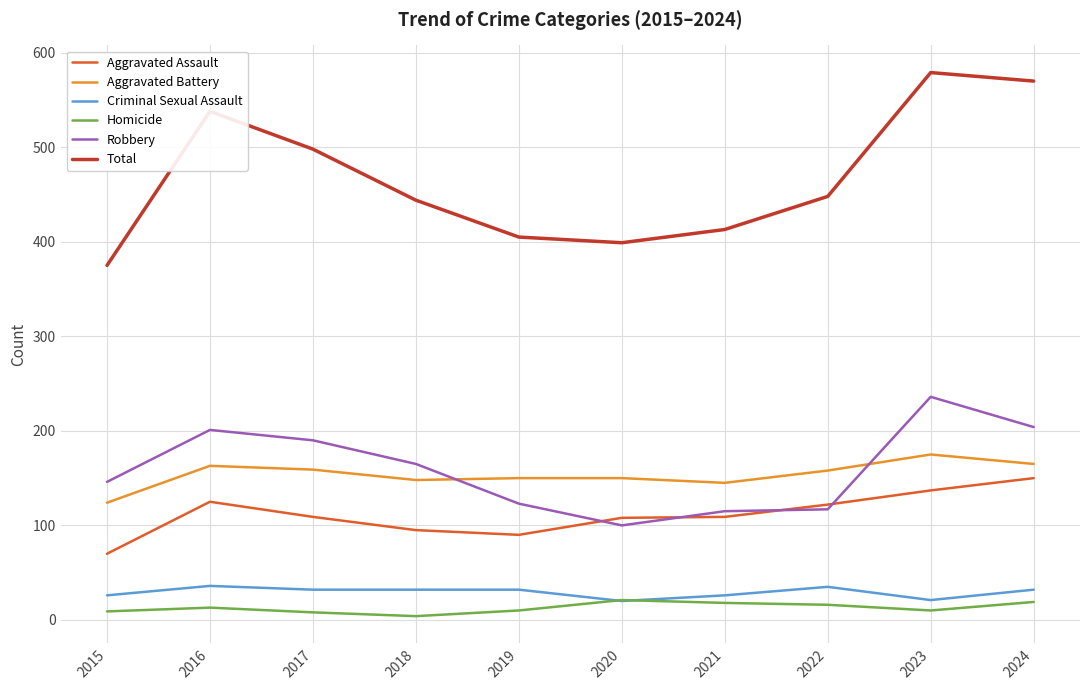

Is the value of Criminal Sexual Assault at 2021 greater than the value of Aggravated Assault at 2021?

No